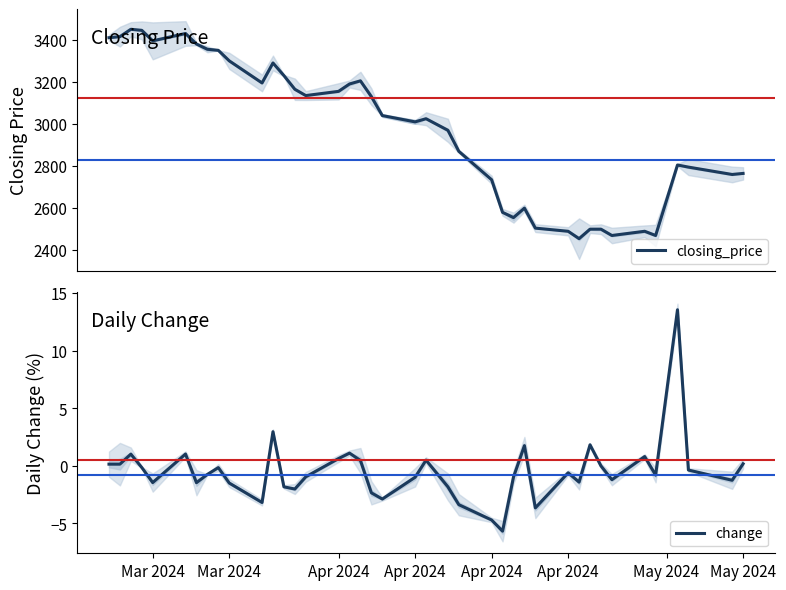

What is the highest value of the closing_price series?

3450